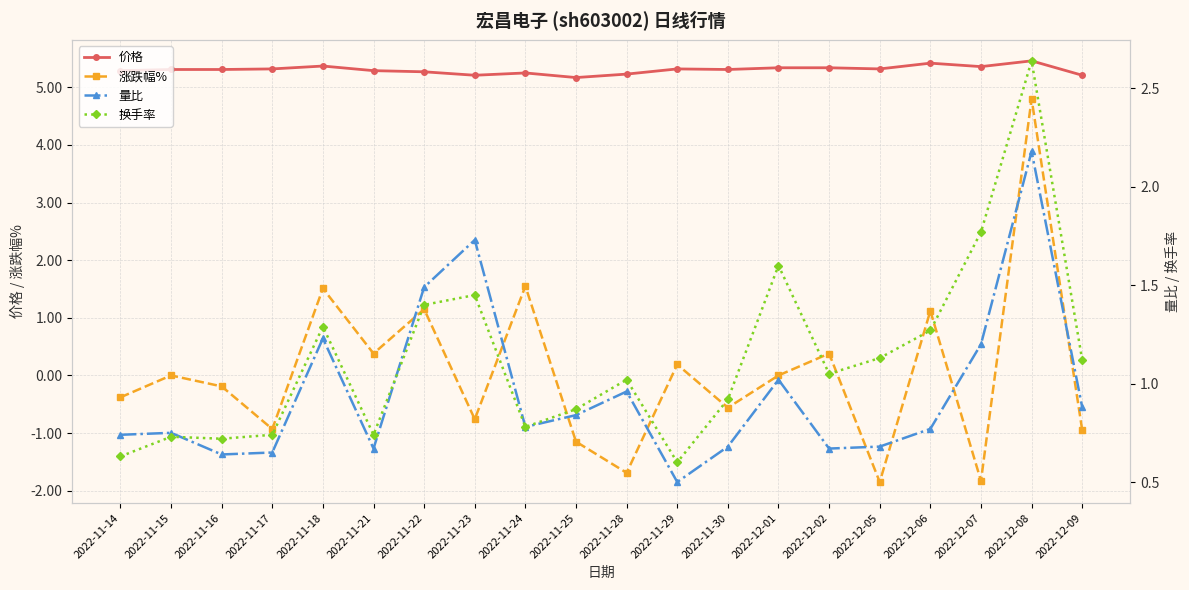

At which category is the sum across all series the highest?

2022-12-08